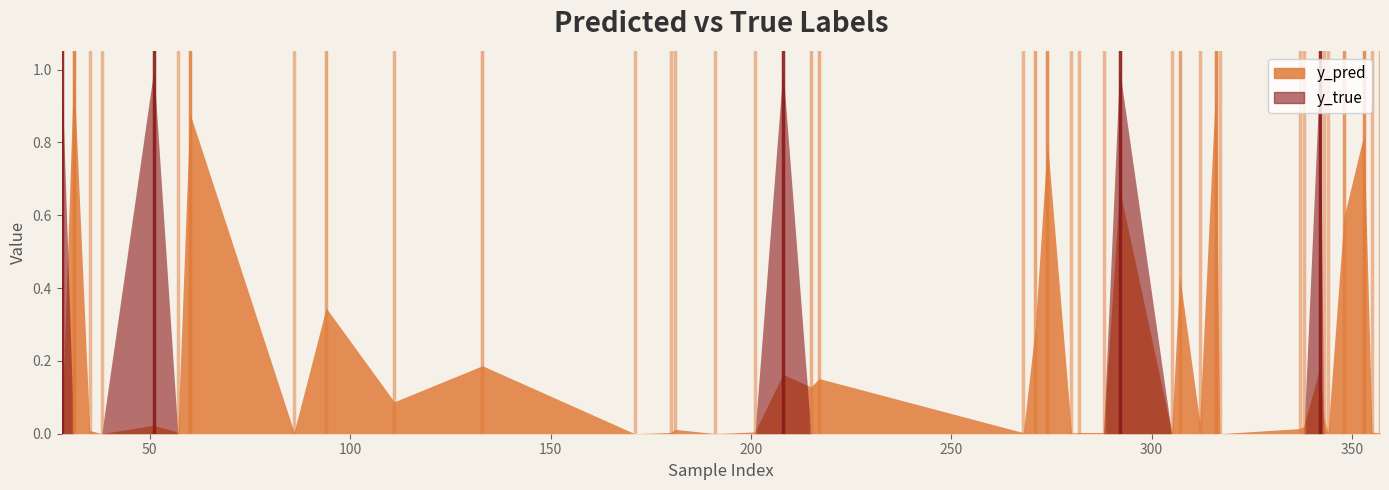

Reading left to right, what are all the values shown in this chart?

y_pred: 0.0	1.0	0.0	0.0	0.0	0.0	0.9	0.0	0.3	0.1	0.2	0.0	0.0	0.0	0.0	0.0	0.2	0.1	0.2	0.0	0.3	0.8	0.0	0.0	0.0	0.7	0.0	0.4	0.0	1.0	0.0	0.0	0.0	0.2	0.0	0.0	0.6	0.8	0.0	0.0
y_true: 1.0	0.0	0.0	0.0	1.0	0.0	0.0	0.0	0.0	0.0	0.0	0.0	0.0	0.0	0.0	0.0	1.0	0.0	0.0	0.0	0.0	0.0	0.0	0.0	0.0	1.0	0.0	0.0	0.0	0.0	0.0	0.0	0.0	1.0	0.0	0.0	0.0	0.0	0.0	0.0